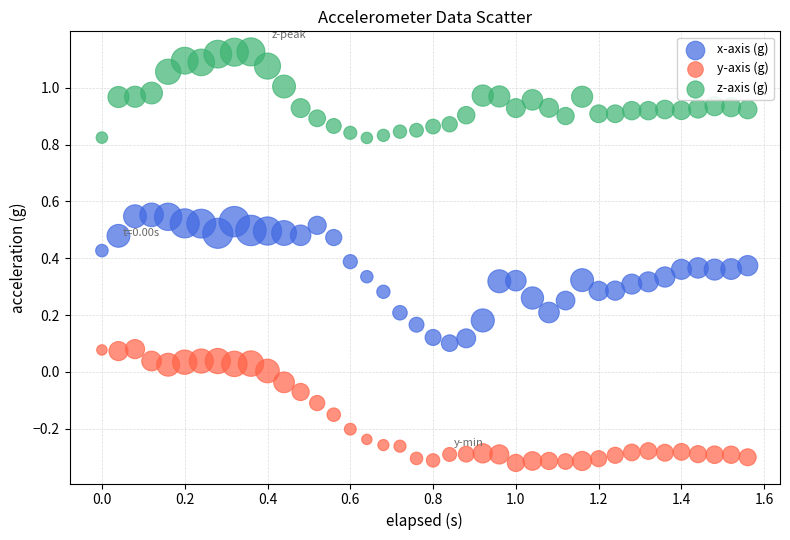

What are all the series names shown in the legend?

x-axis (g), y-axis (g), z-axis (g)